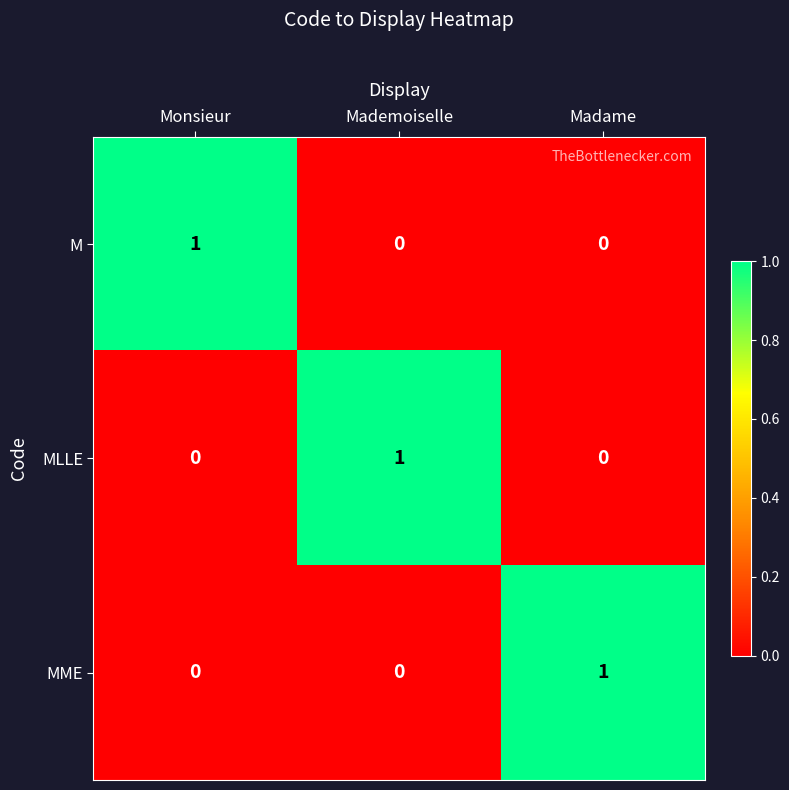

The value of MME at Monsieur is 0. True or false?

True